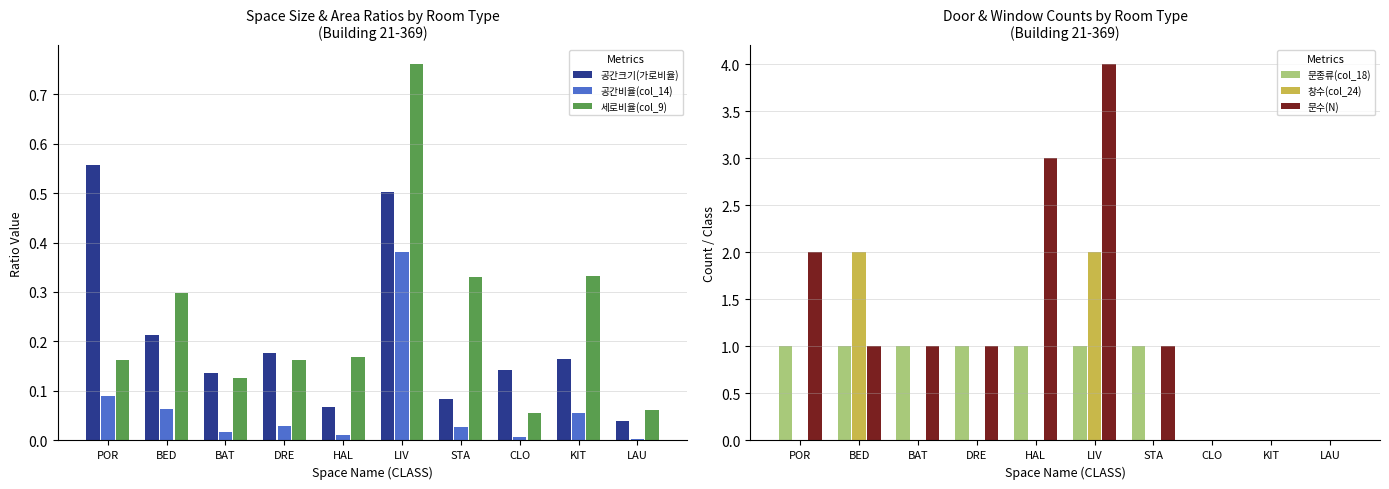

How many series are shown in this chart?

6